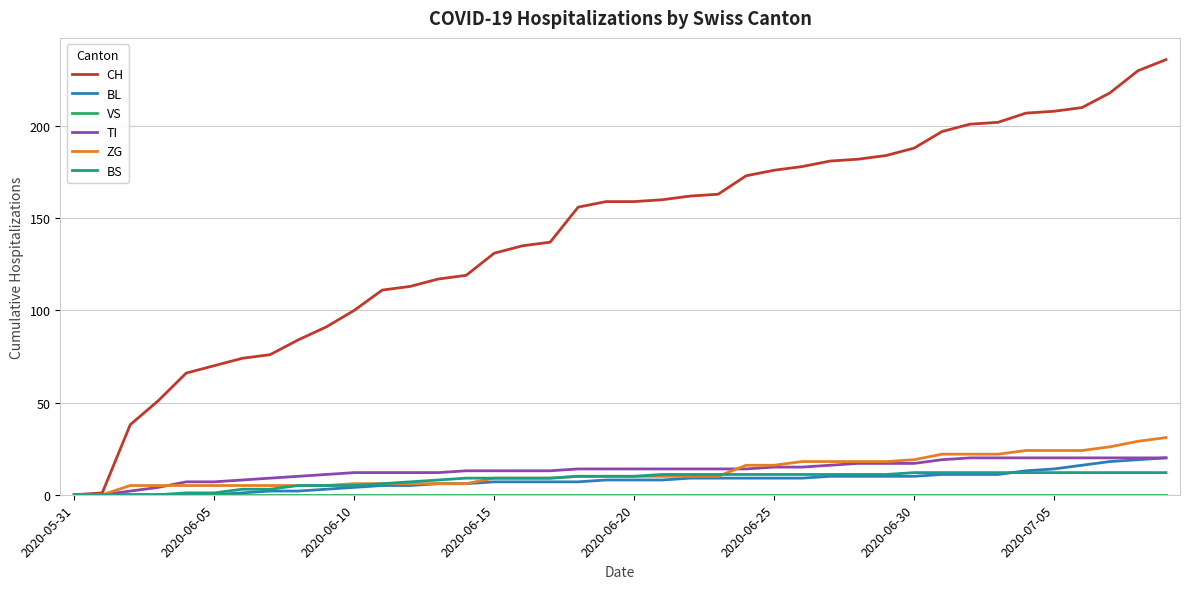

Which series has the largest total across all categories?

CH